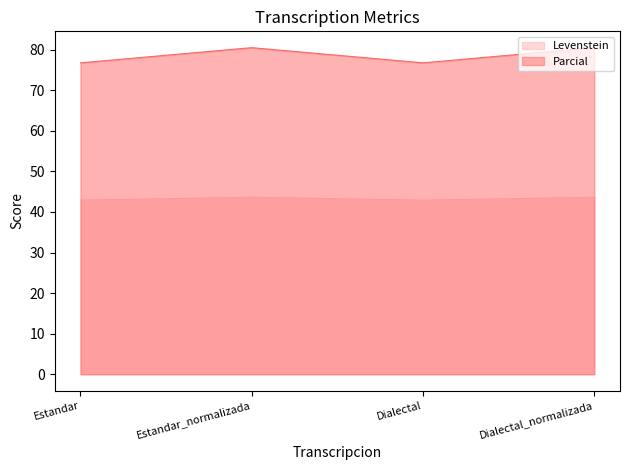

Where is Parcial nearest to the value 78?

Estandar